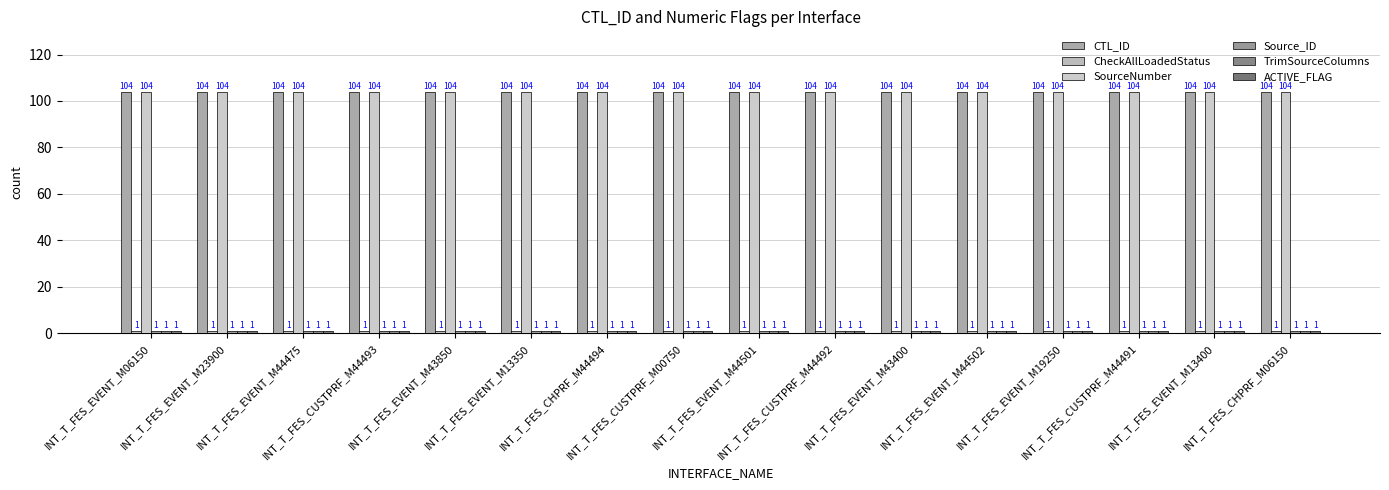

Which has a higher value, INT_T_FES_EVENT_M43400 or INT_T_FES_CHPRF_M44494?

INT_T_FES_EVENT_M43400